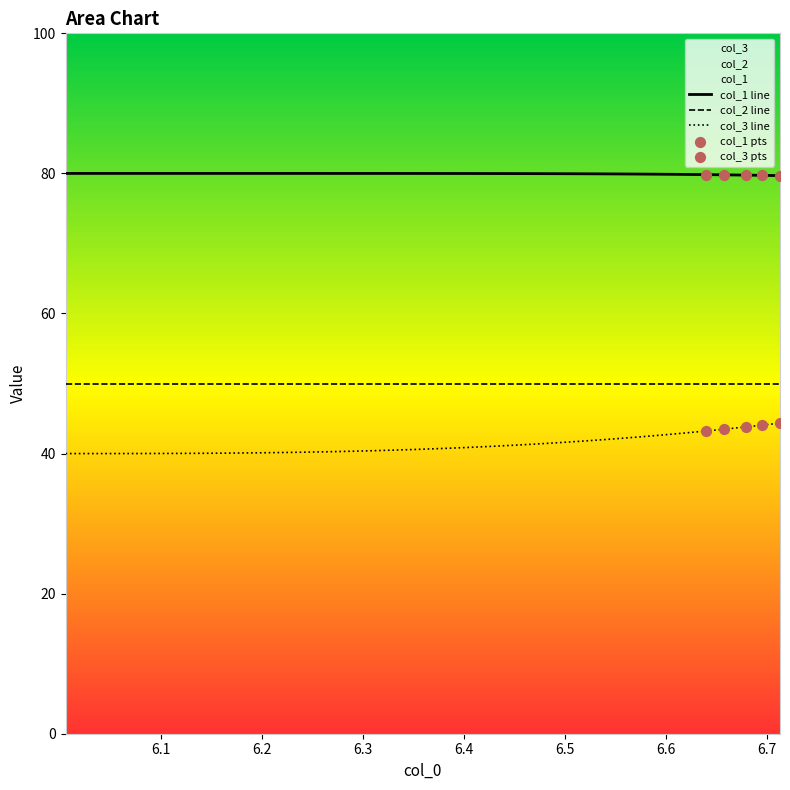

What is the minimum value shown in the chart?

40.0